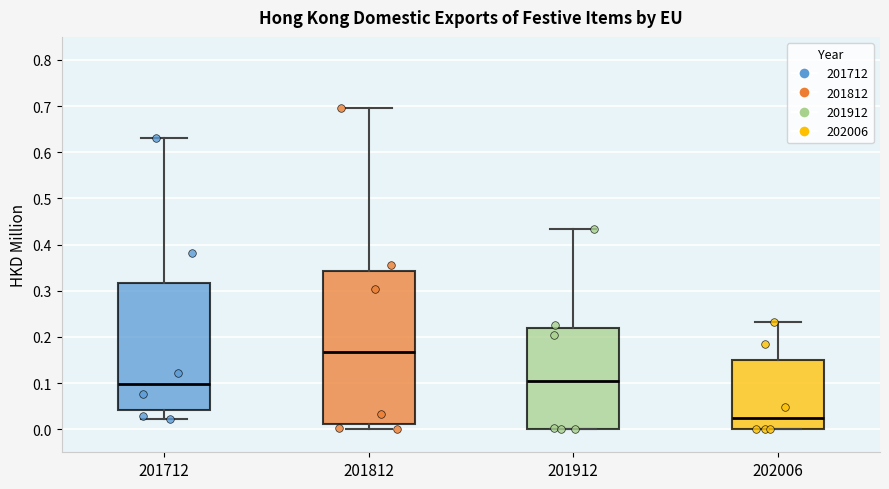

Reading left to right, transcribe this box plot: for each box, give where its median line is, the range the box spans, and where its two whiskers end, as read against the y-axis. The values are not printed on the chart, so give them approximately, as read against the axis.

201712: median 0.10, box 0.04 to 0.32, whiskers 0.02 to 0.63
201812: median 0.17, box 0.01 to 0.34, whiskers 0.00 to 0.70
201912: median 0.10, box 0.00 to 0.22, whiskers 0.00 to 0.43
202006: median 0.02, box 0.00 to 0.15, whiskers 0.00 to 0.23